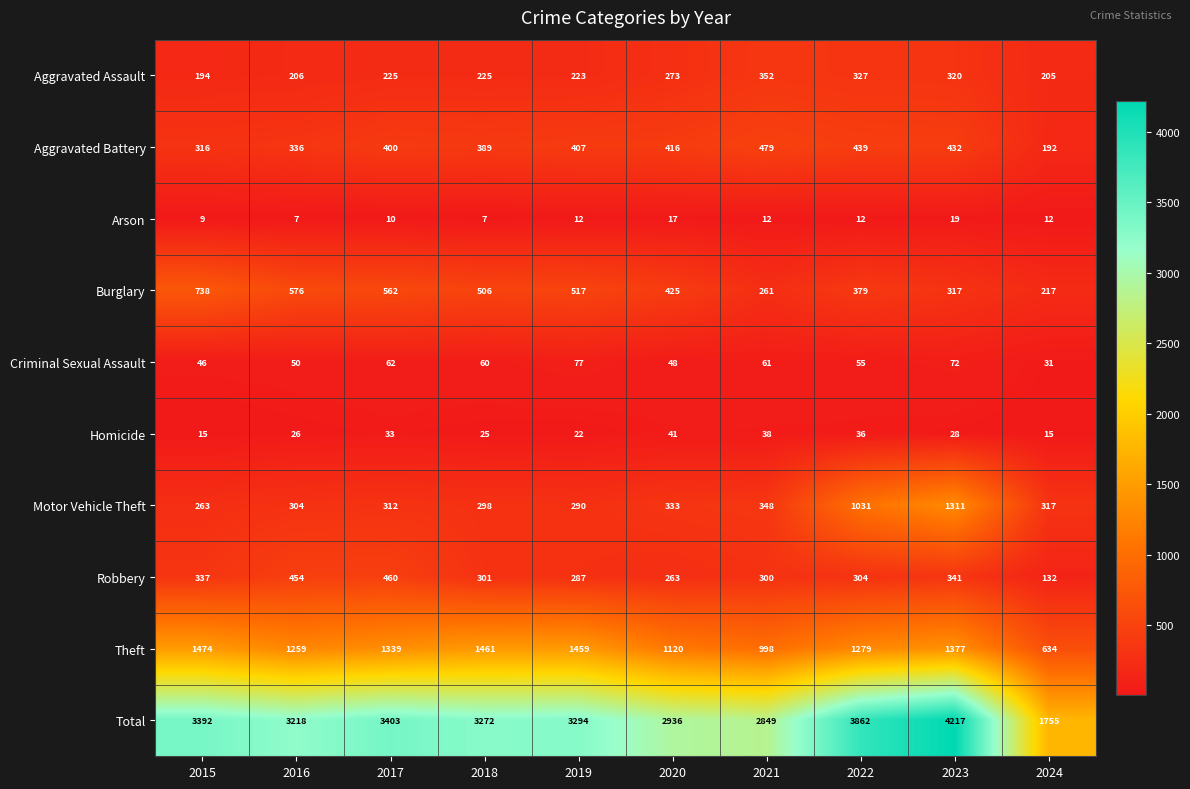

What is the total value across all series at 2015?

6784